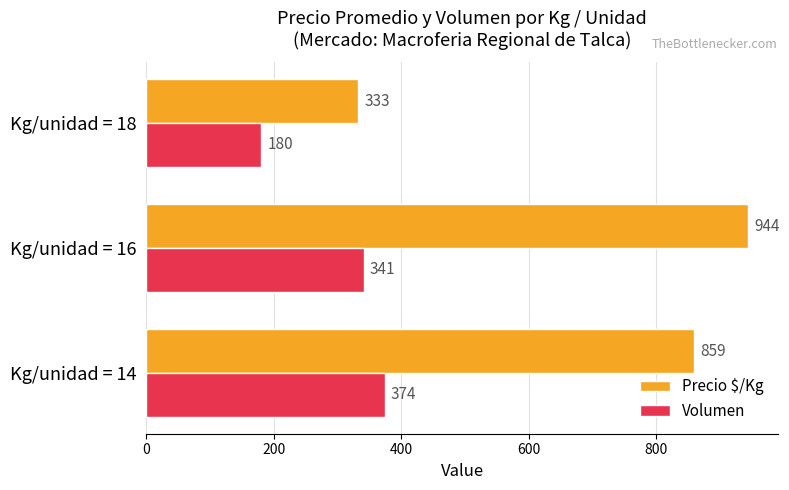

Which category has the highest value across all series?

Kg/unidad = 16